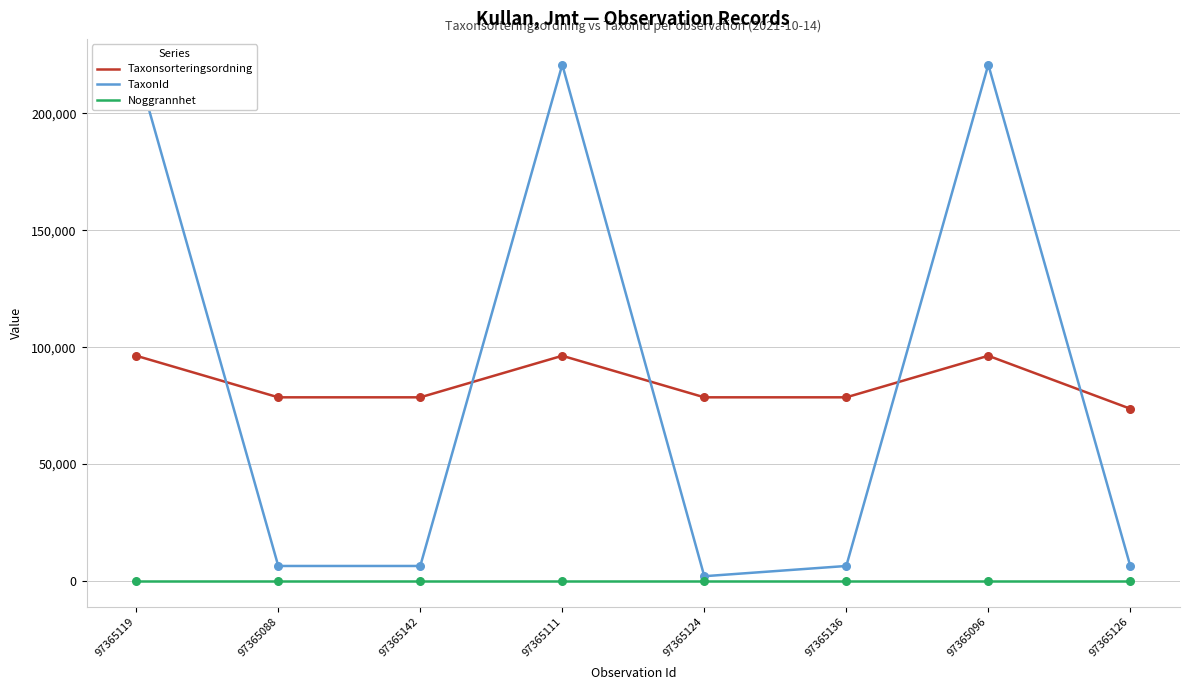

At which category is the sum across all series the highest?

97365119